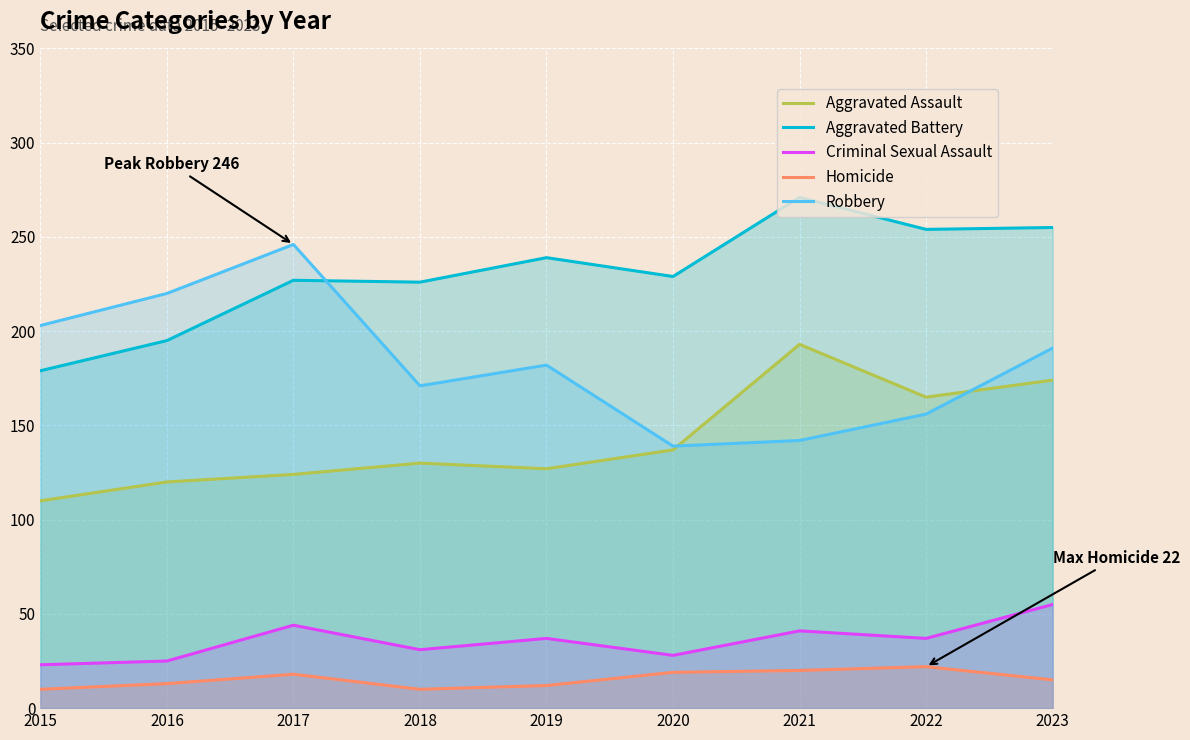

Where is the first local maximum for Criminal Sexual Assault?

2017